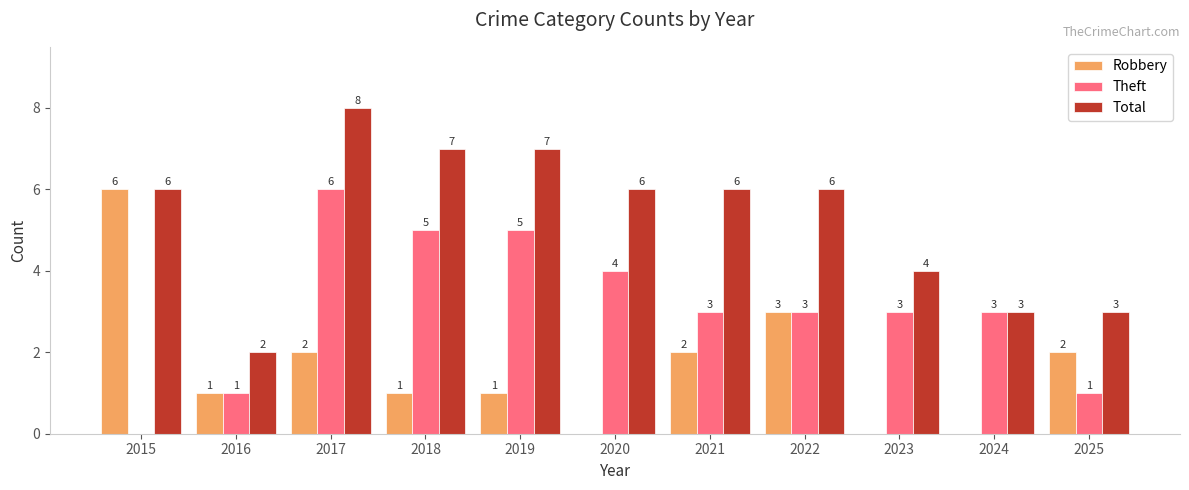

Which category has the highest value across all series?

2017